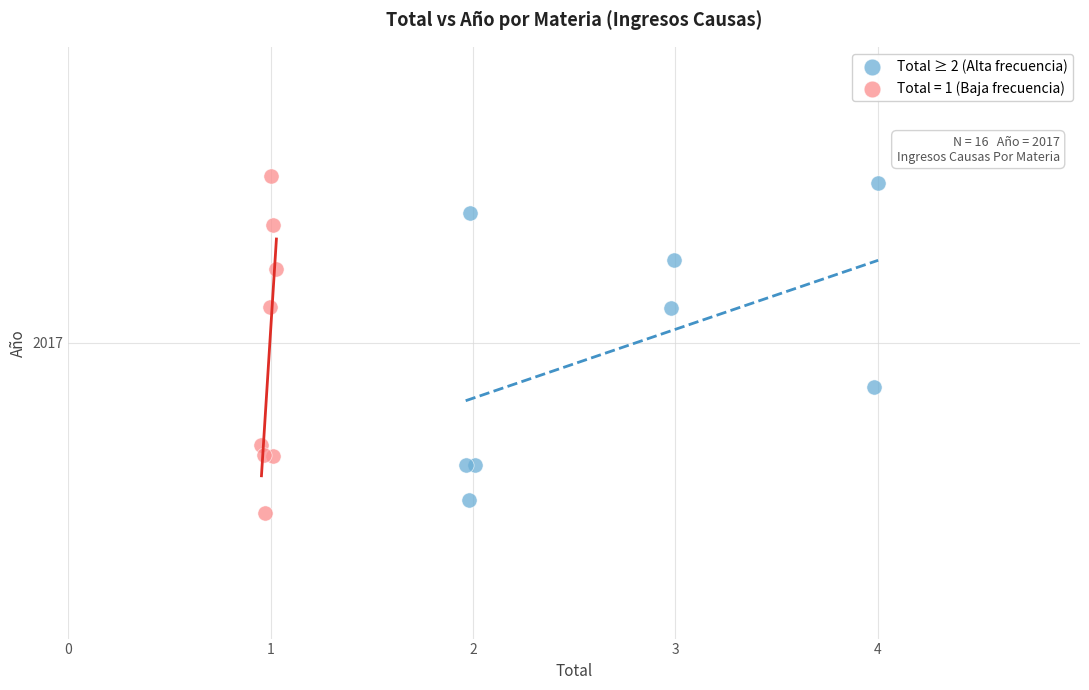

What are all the series names shown in the legend?

Total ≥ 2 (Alta frecuencia), Total = 1 (Baja frecuencia)